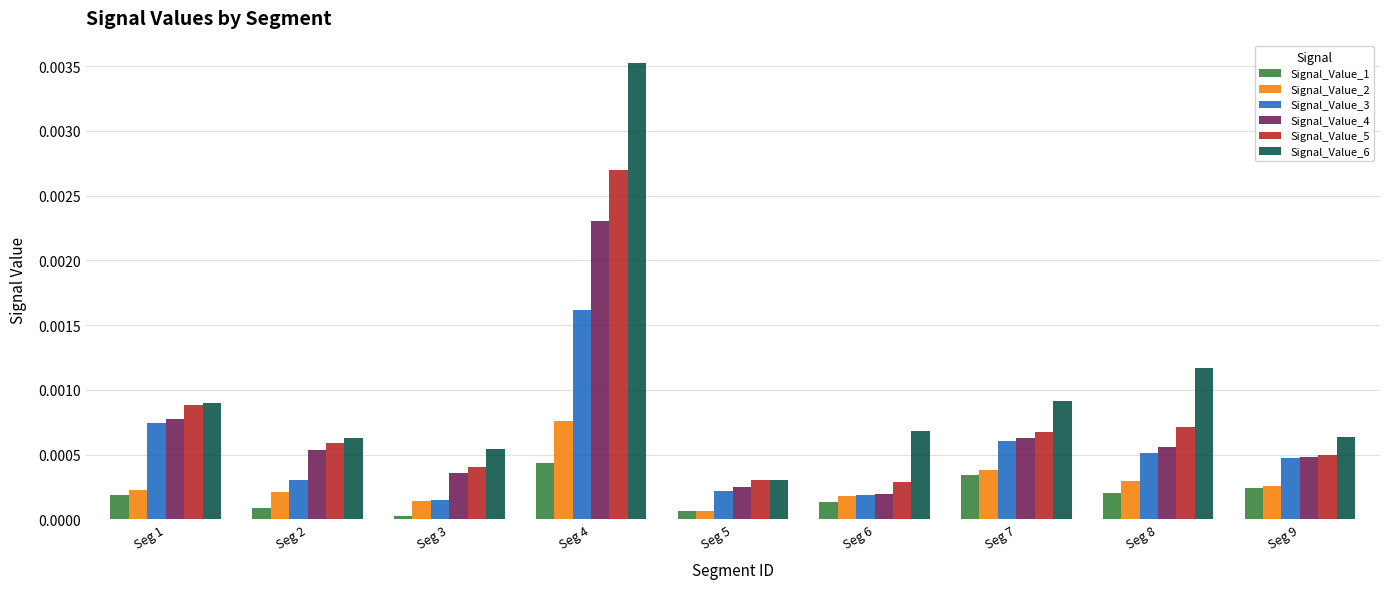

At which category does the chart reach its peak across all series?

Seg 4